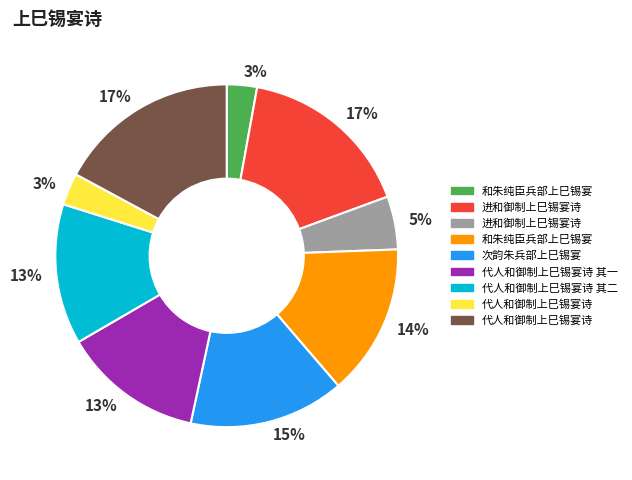

Does any single category account for the majority?

No